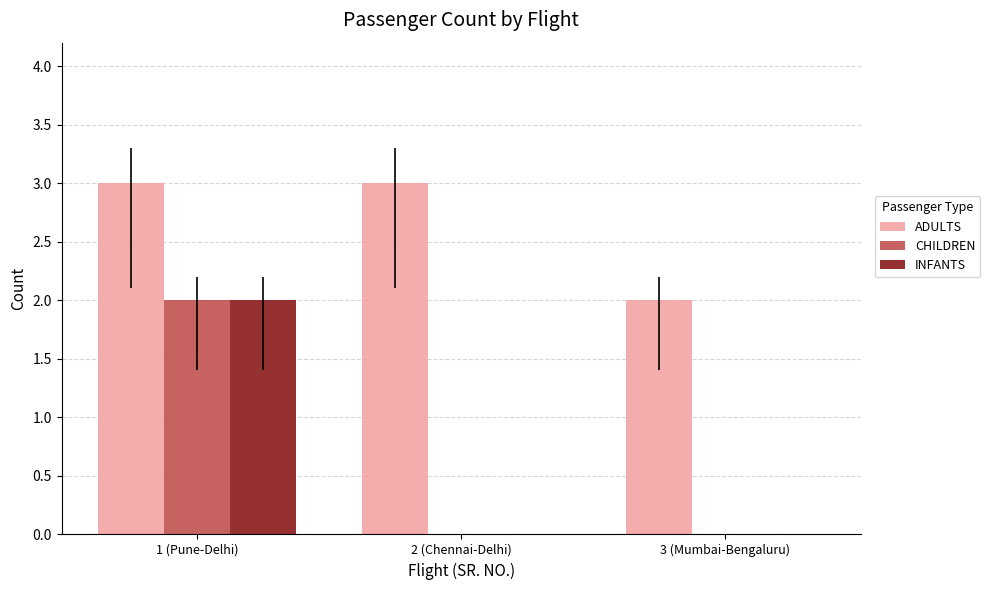

What is the difference between the INFANTS values at 1 (Pune-Delhi) and 3 (Mumbai-Bengaluru)?

2